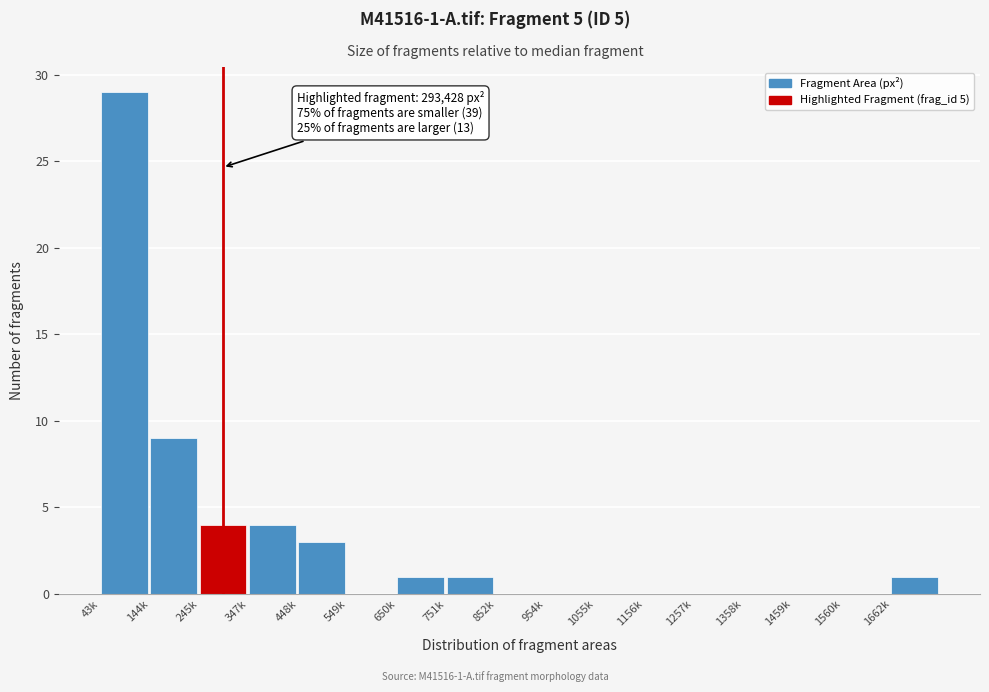

Reading left to right, extract all data points from this chart.

43k=29	144k=9	245k=4	347k=4	448k=3	549k=0	650k=1	751k=1	852k=0	954k=0	1055k=0	1156k=0	1257k=0	1358k=0	1459k=0	1560k=0	1662k=1